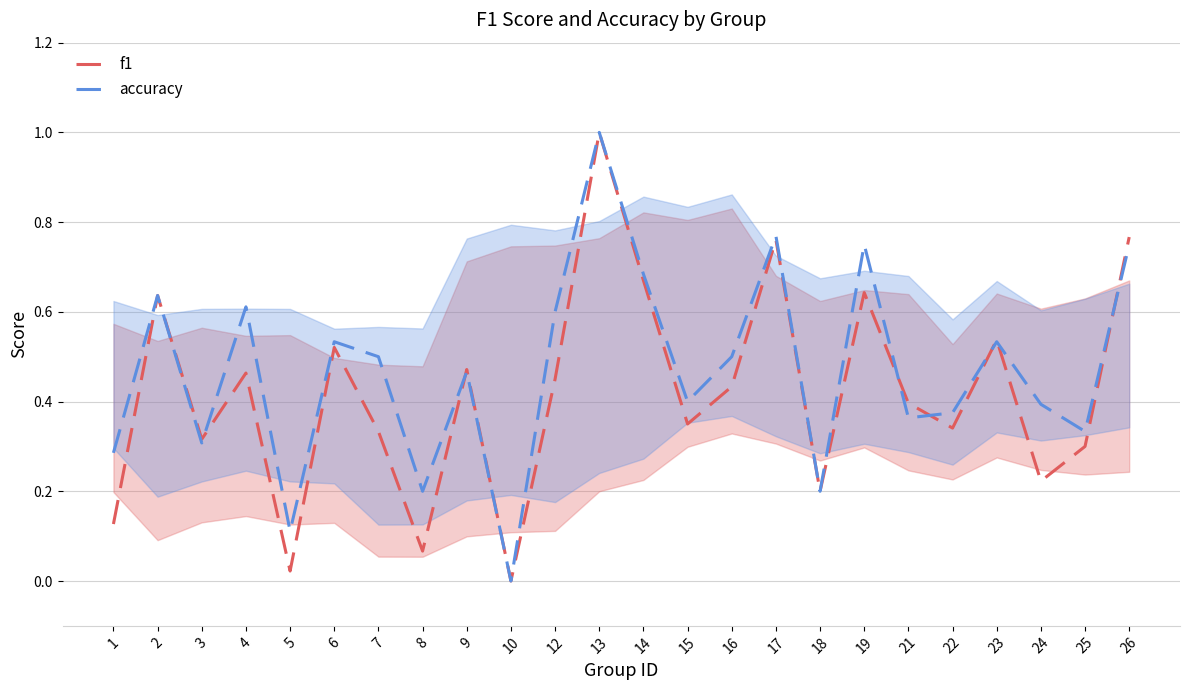

Which series has the largest total across all categories?

accuracy